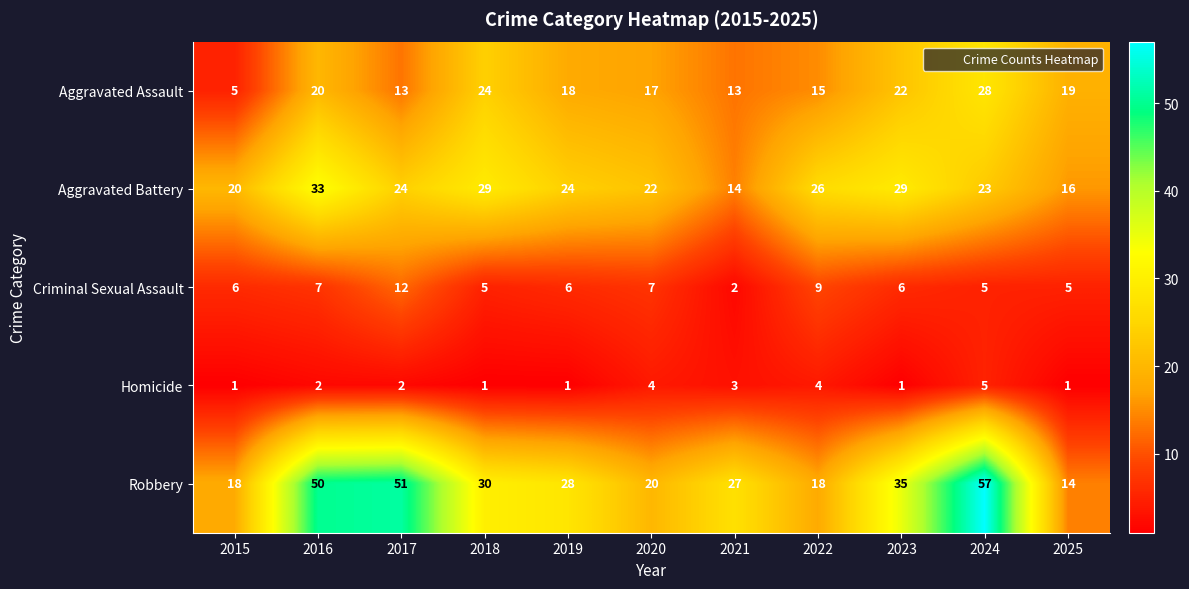

What is the sum of all Robbery values?

348